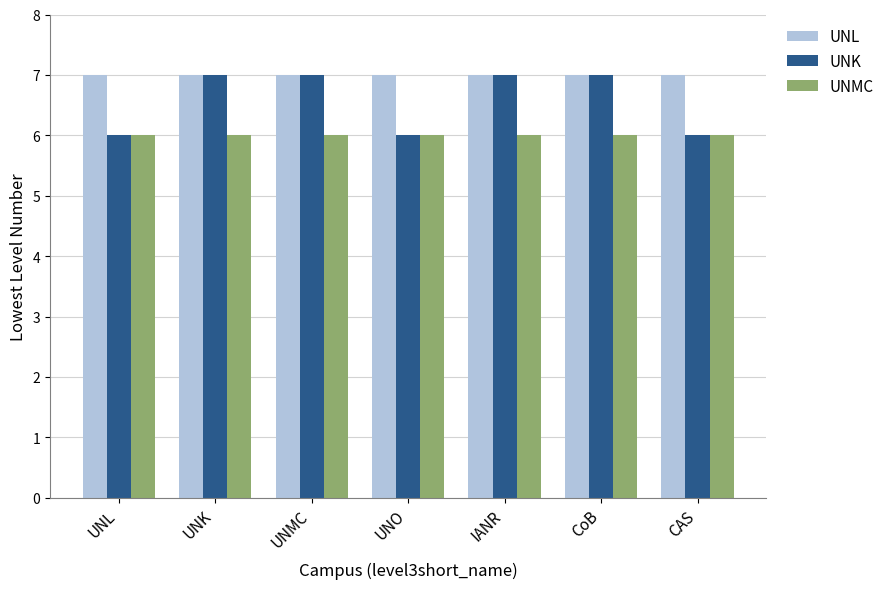

Which series has the largest total across all categories?

UNL